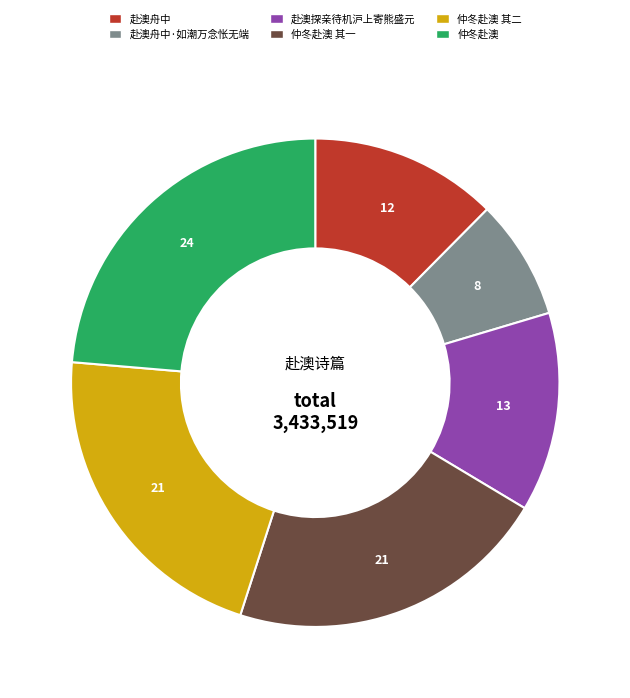

Does any single category account for the majority?

No